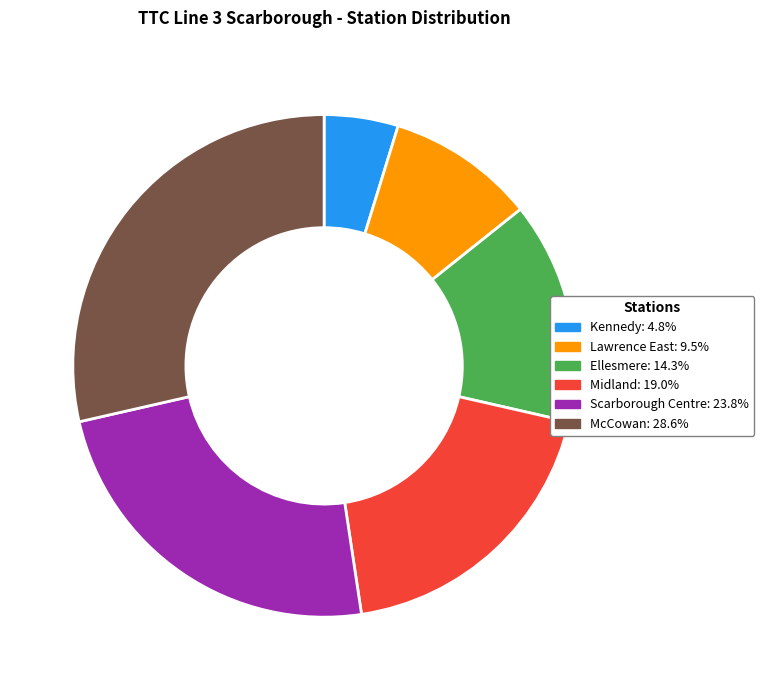

Which slice is the largest?

McCowan